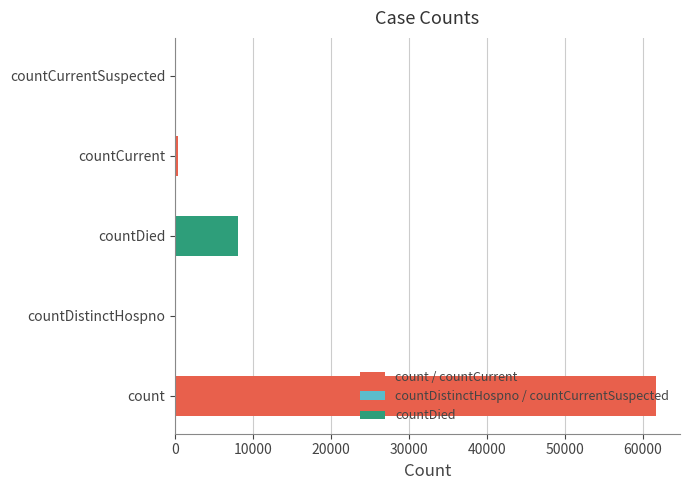

Which has a higher value, countCurrentSuspected or countDied?

countDied